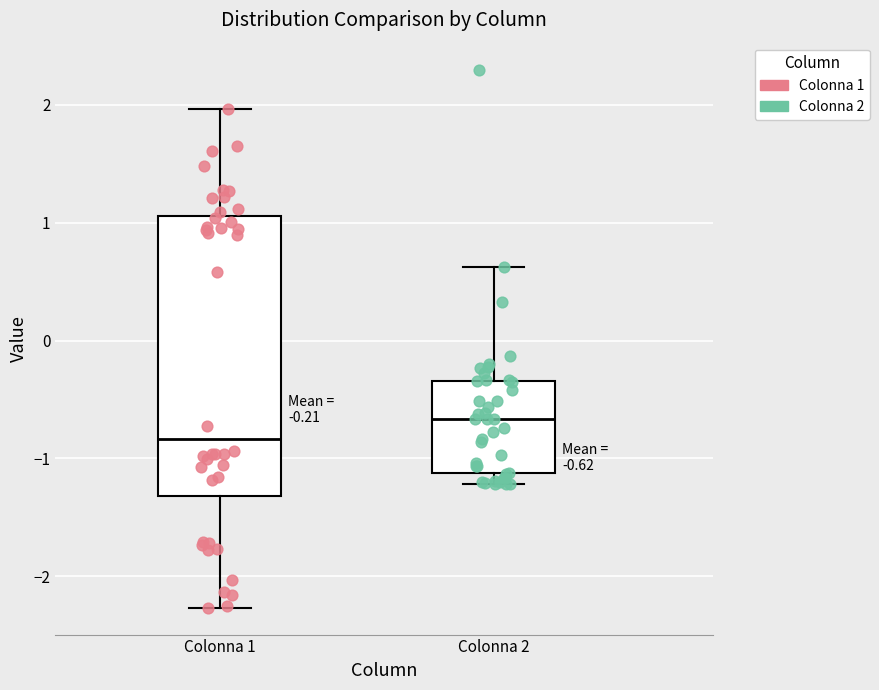

Comparing the boxes themselves (not the whiskers), which one is the tallest?

Colonna 1